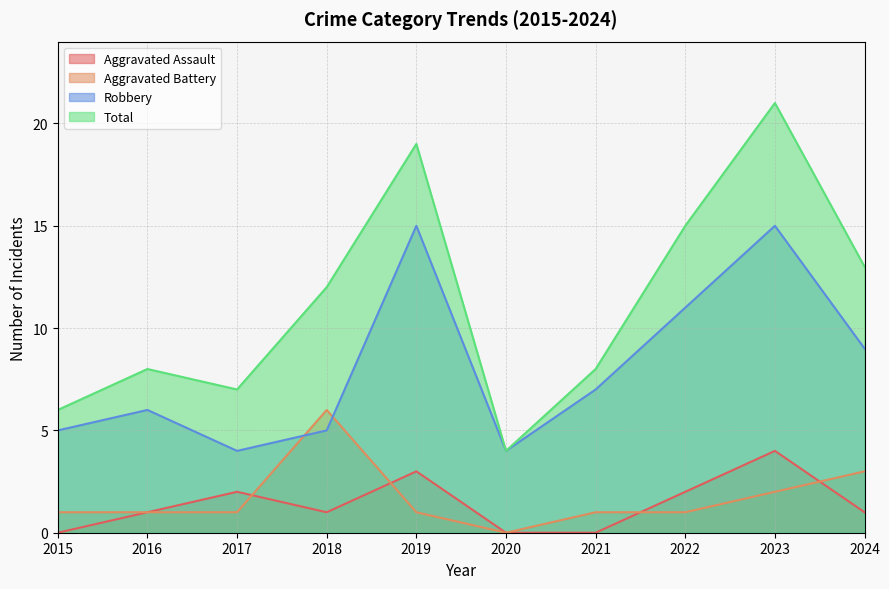

True or false: Aggravated Assault and Robbery cross at least once.

False